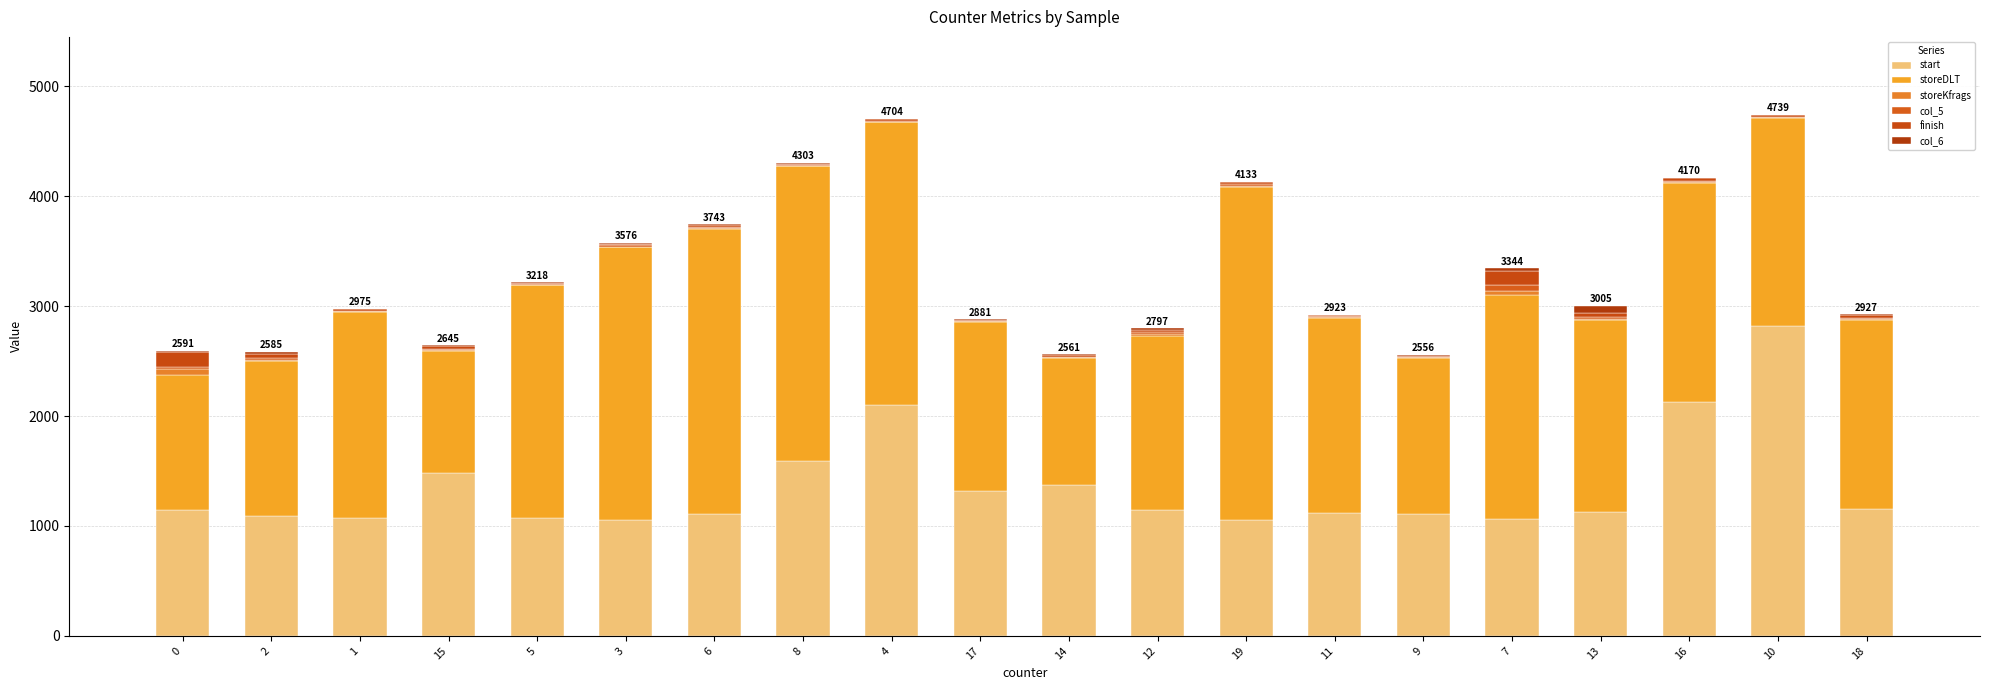

How many distinct data groups are displayed?

6